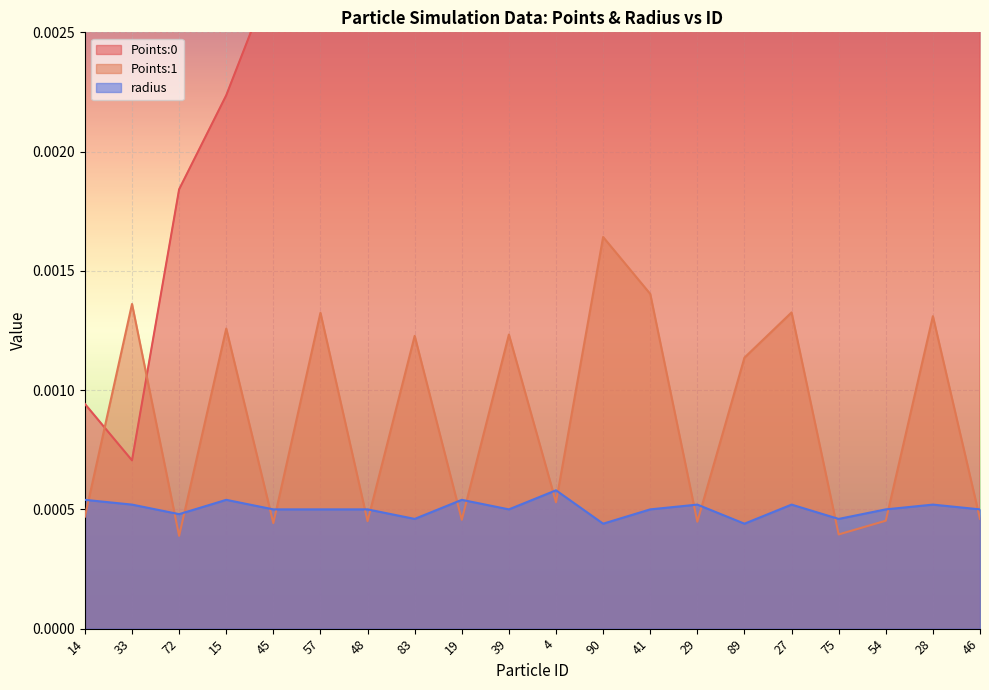

Is the value of Points:1 at 89 greater than the value of radius at 57?

Yes